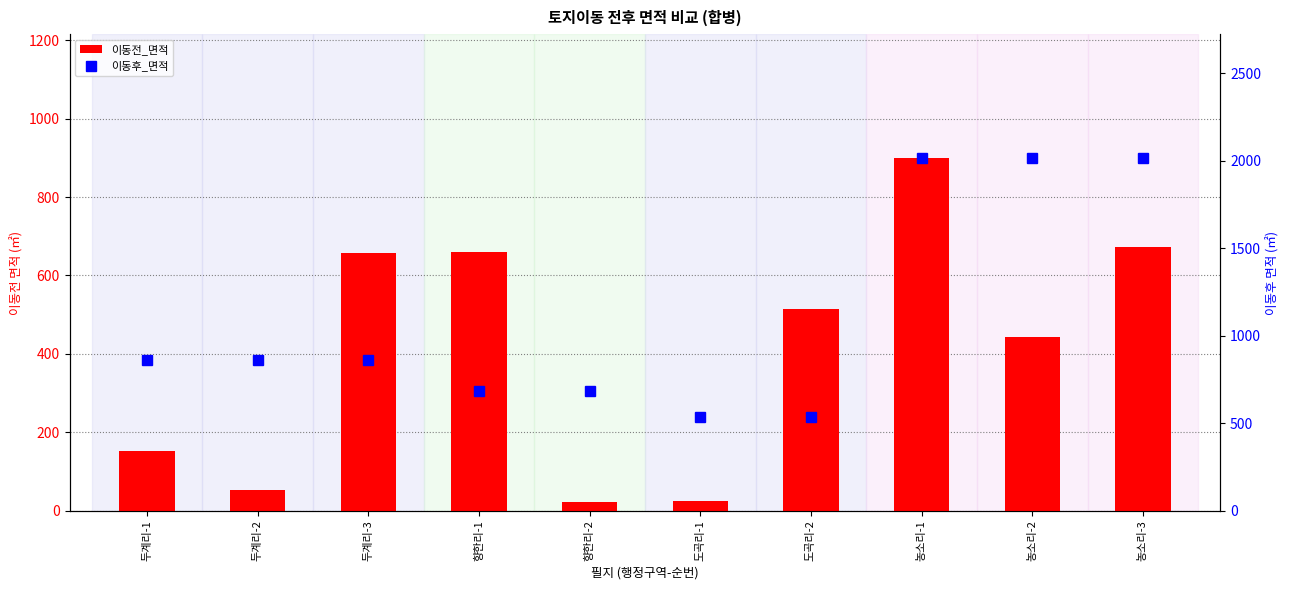

How many groups of bars are there?

10